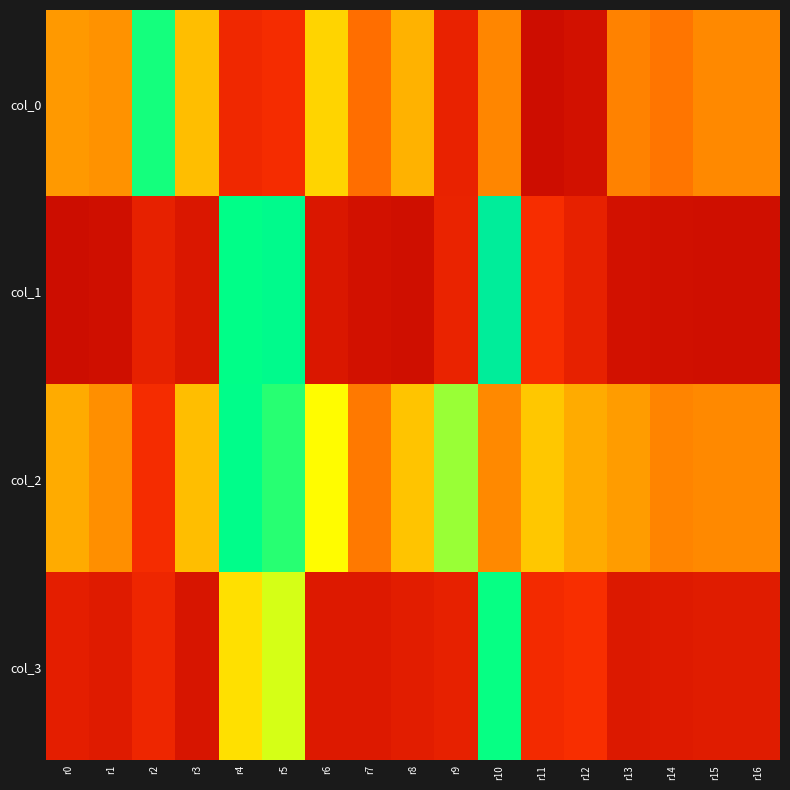

How many data points does each series have?

17